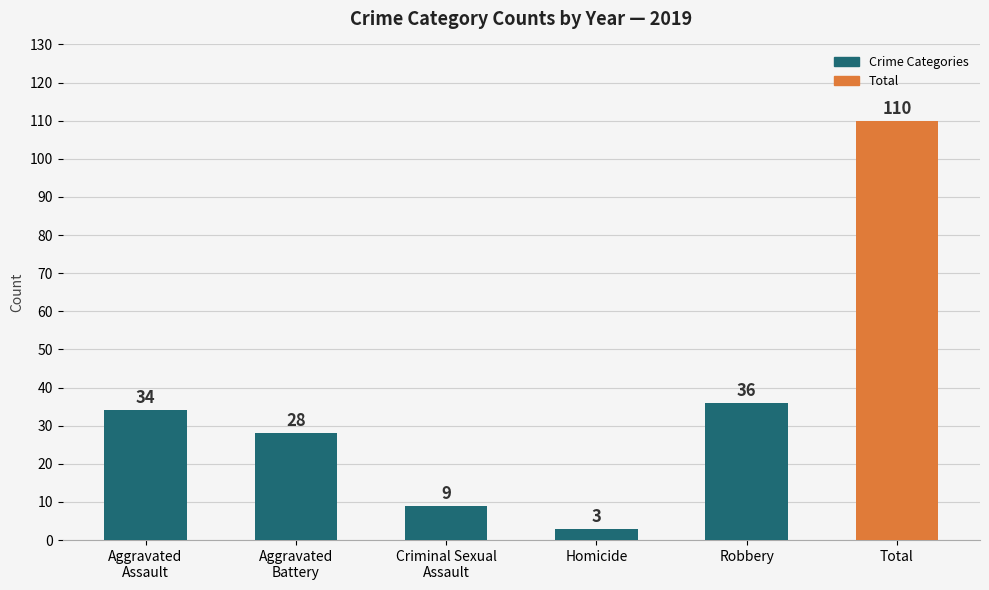

At which category does the chart reach its peak across all series?

Total